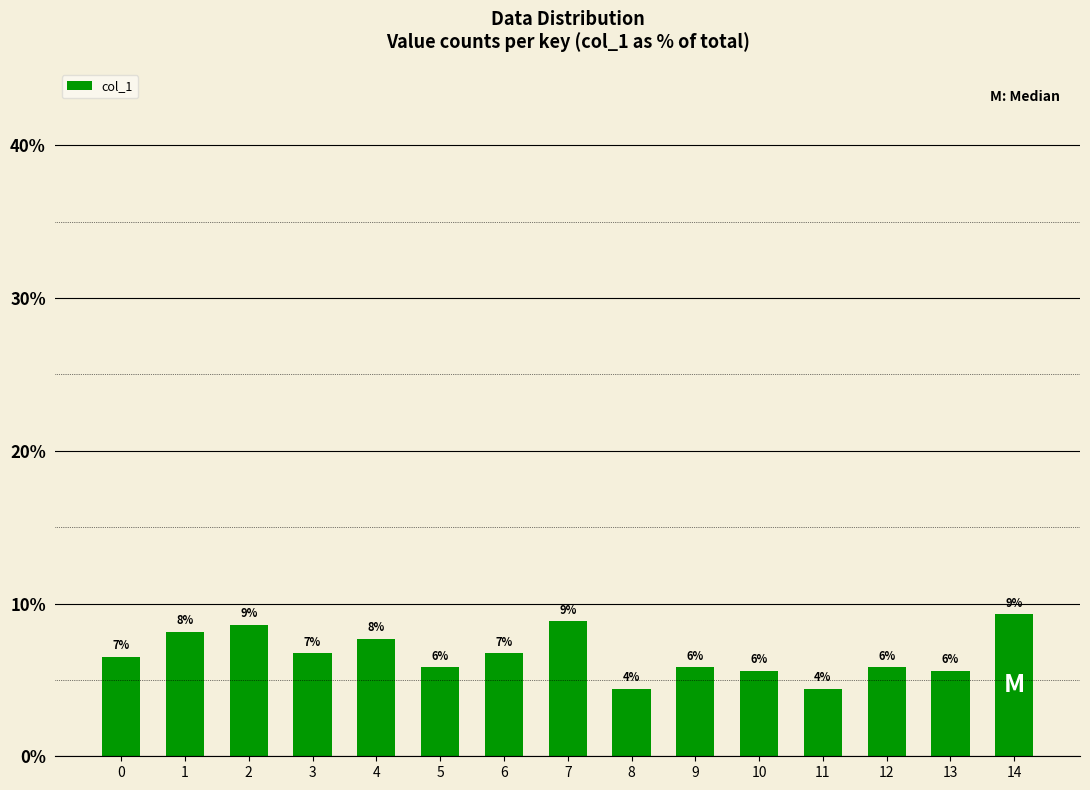

How many bars are there in total?

15